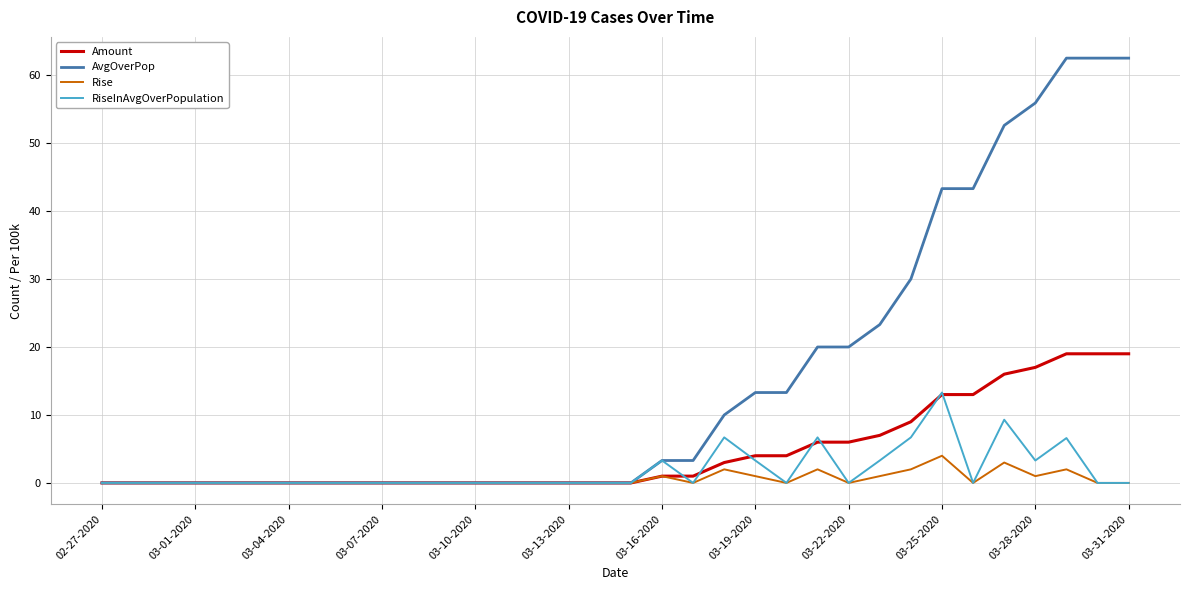

Rank the series by their maximum value, from highest to lowest.

AvgOverPop, Amount, RiseInAvgOverPopulation, Rise